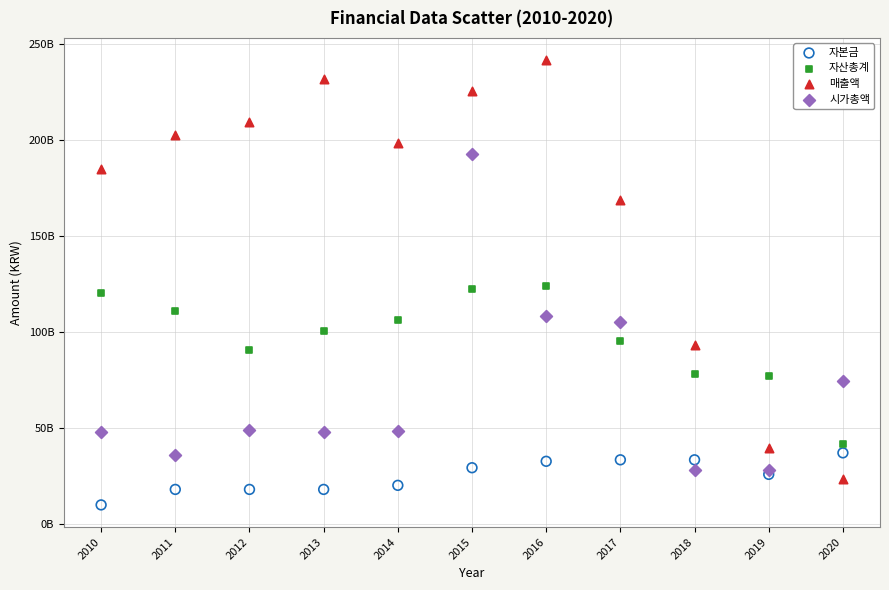

Which series has the widest spread of Y values?

매출액